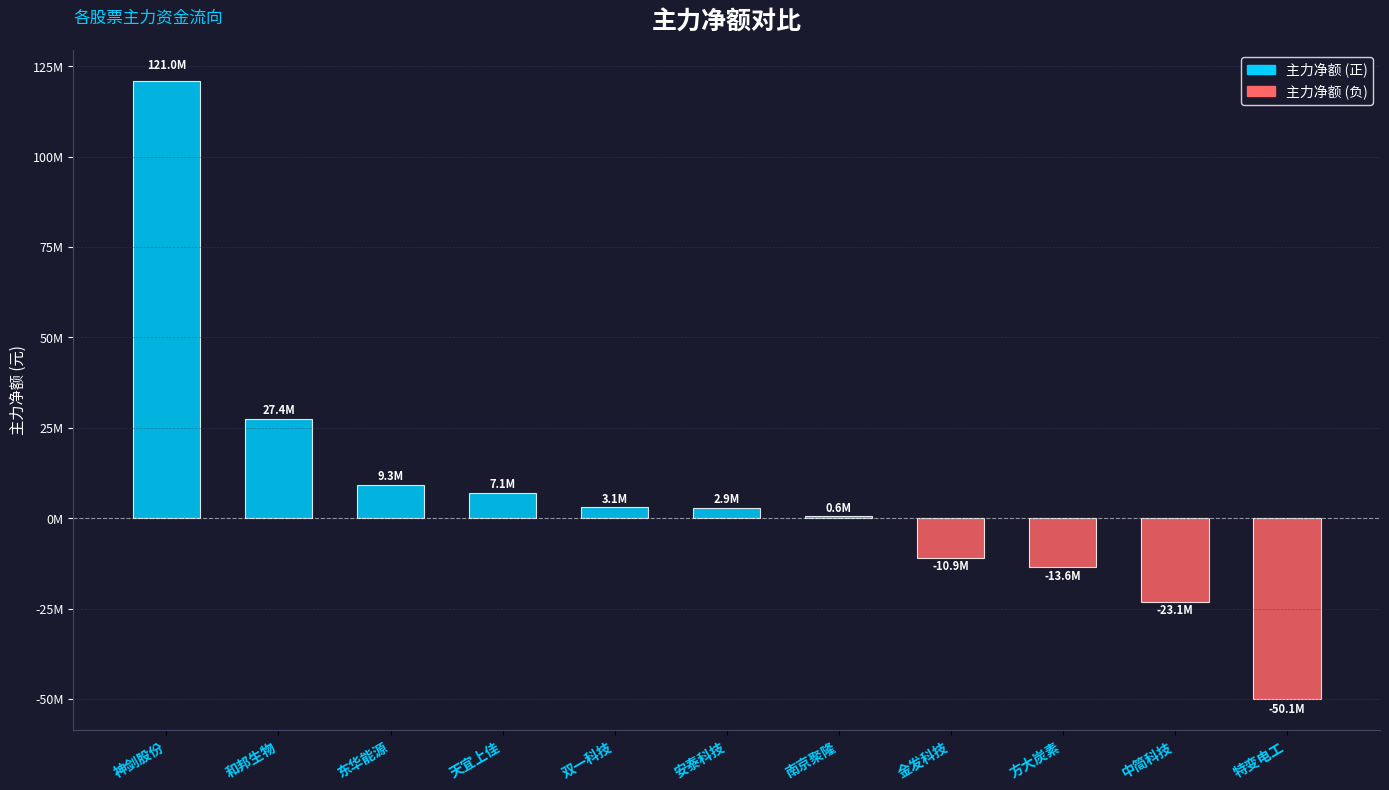

Does the chart contain stacked bars?

No